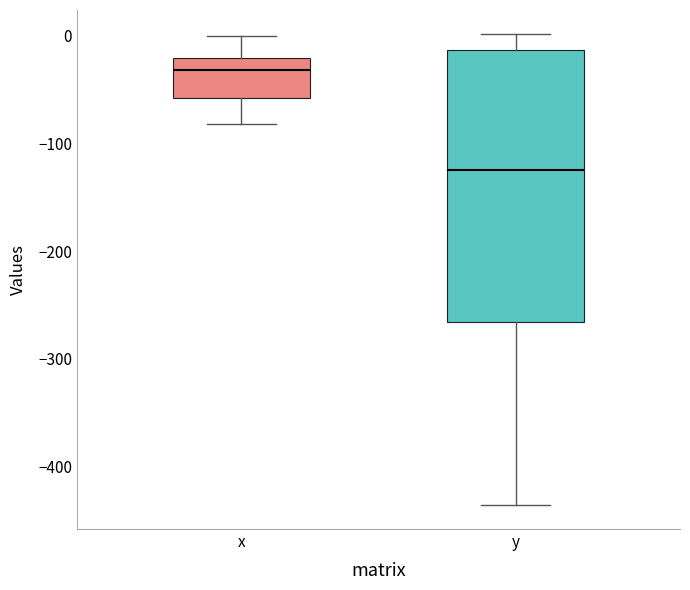

Reading left to right, read every box against the y-axis: the position of its median line, the range the box covers, and the ends of its whiskers. The values are not printed on the chart, so give them approximately, as read against the axis.

x: median -30, box -60 to -20, whiskers -80 to 0
y: median -120, box -270 to -10, whiskers -440 to 0